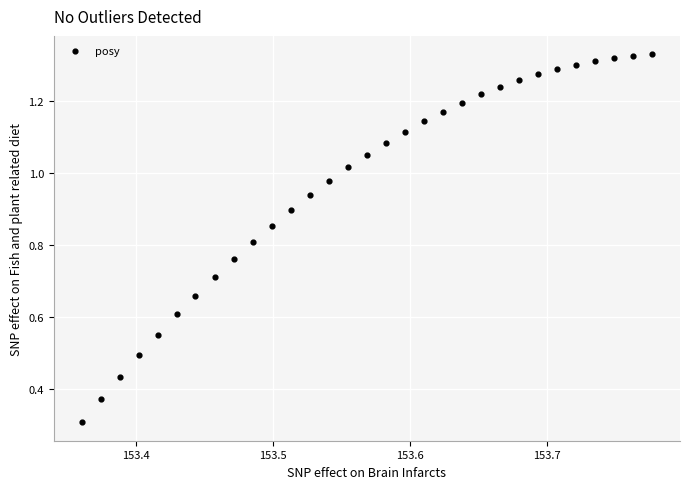

What Y value in the scatter plot is closest to 0?

0.3